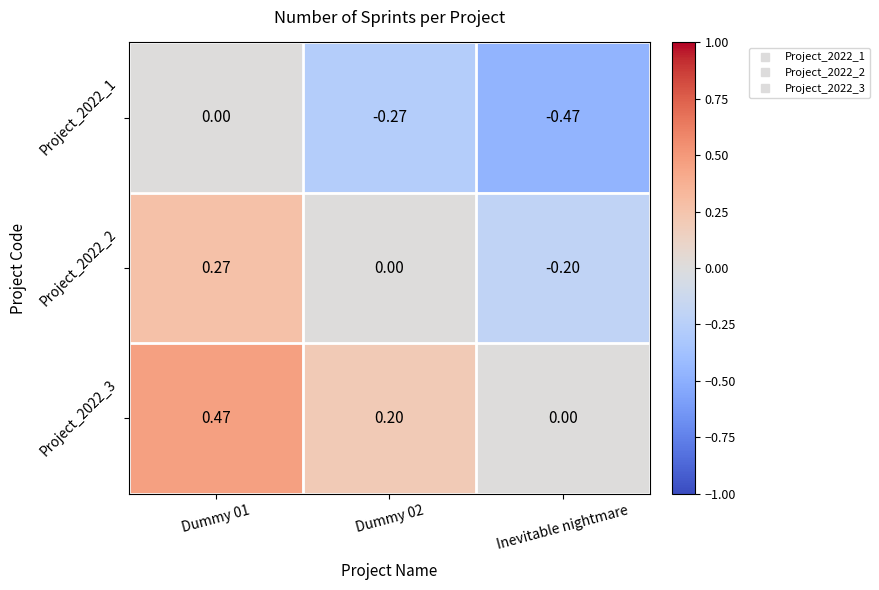

Which category has the lowest value in the Project_2022_2 series?

Inevitable nightmare